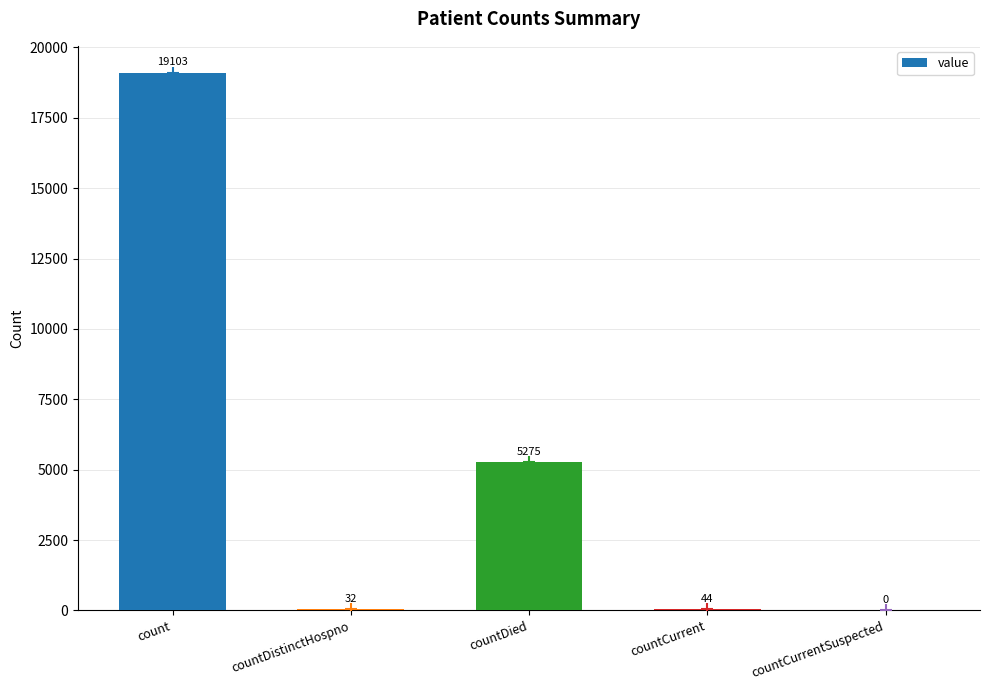

What is the sum of the values at countDistinctHospno and countDied?

5307